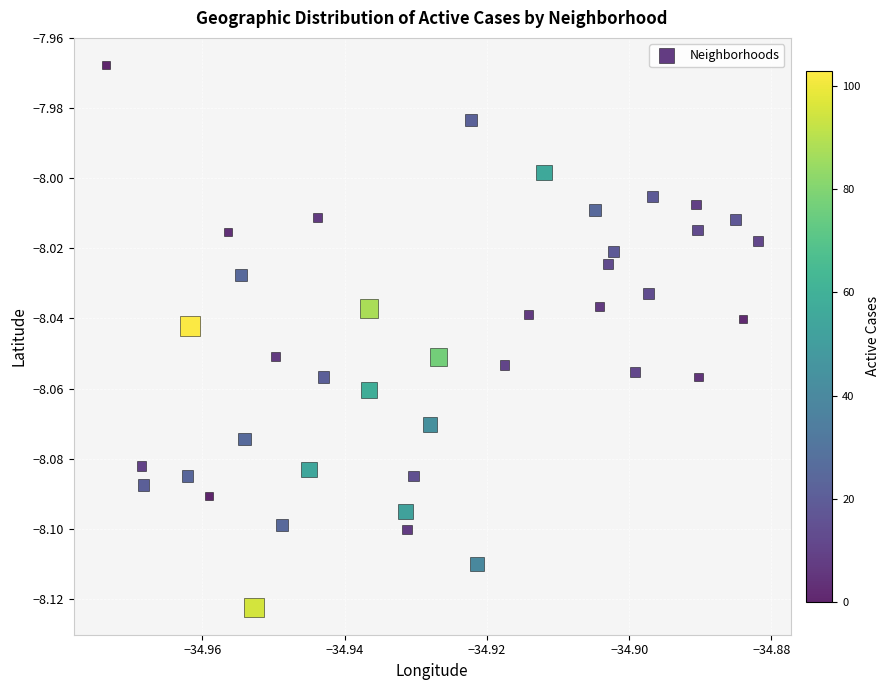

Count the number of points in this scatter plot.

40